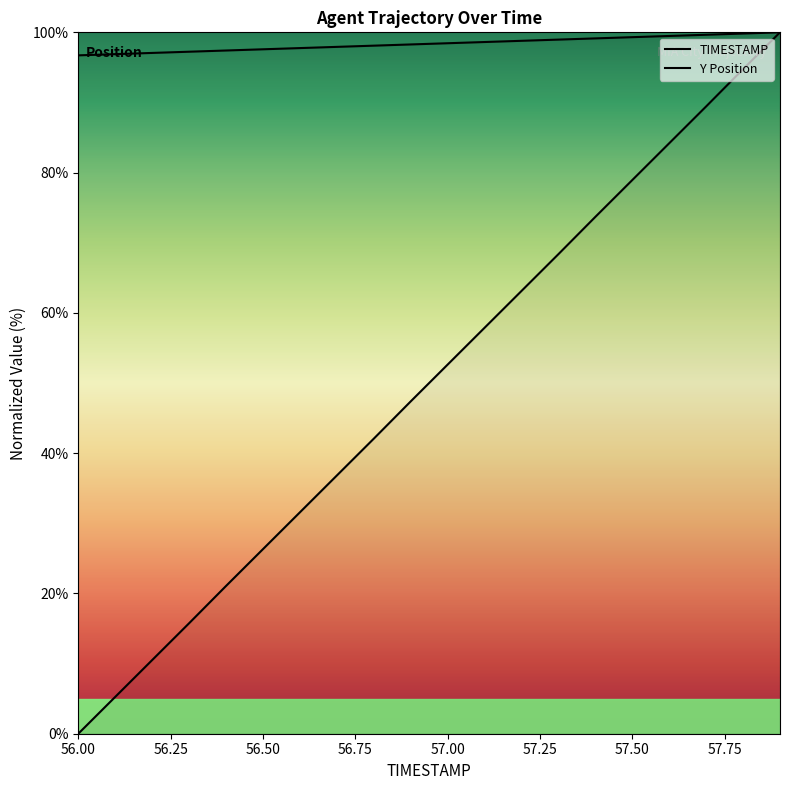

Between 56.3 and 56.9, which is larger?

56.9